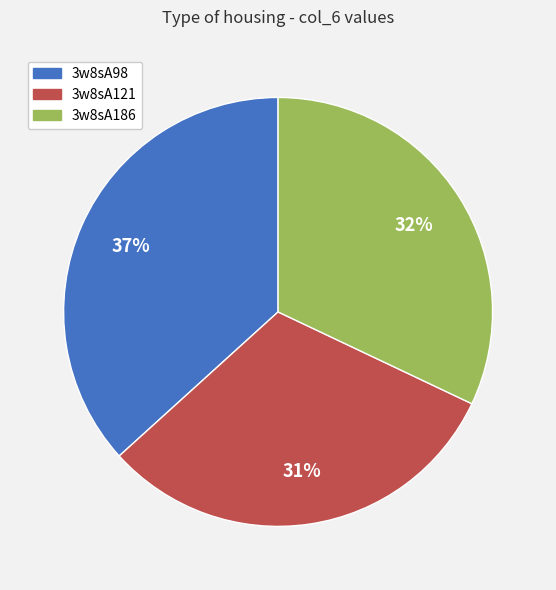

Combined, do 3w8sA186 and 3w8sA121 account for over 50%?

Yes